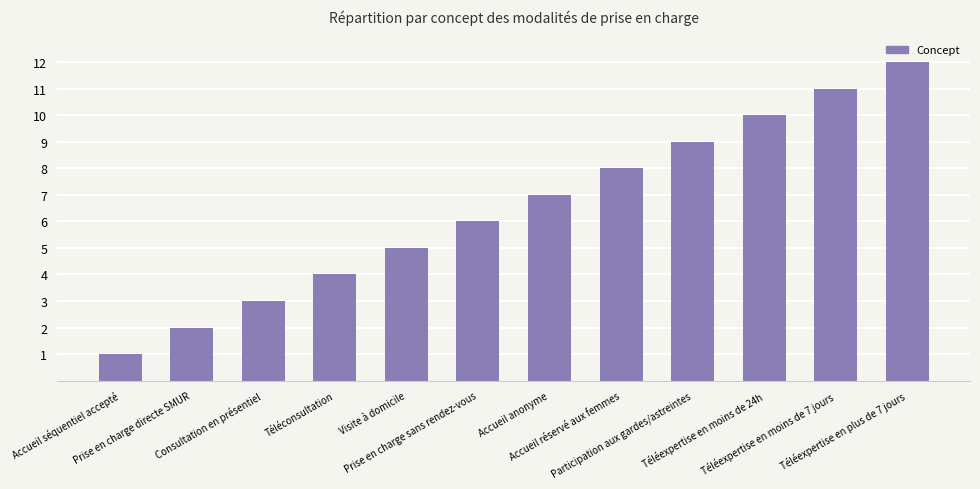

Reading left to right, transcribe all the data shown in this chart.

Accueil séquentiel accepté=1	Prise en charge directe SMUR=2	Consultation en présentiel=3	Téléconsultation=4	Visite à domicile=5	Prise en charge sans rendez-vous=6	Accueil anonyme=7	Accueil réservé aux femmes=8	Participation aux gardes/astreintes=9	Téléexpertise en moins de 24h=10	Téléexpertise en moins de 7 jours=11	Téléexpertise en plus de 7 jours=12